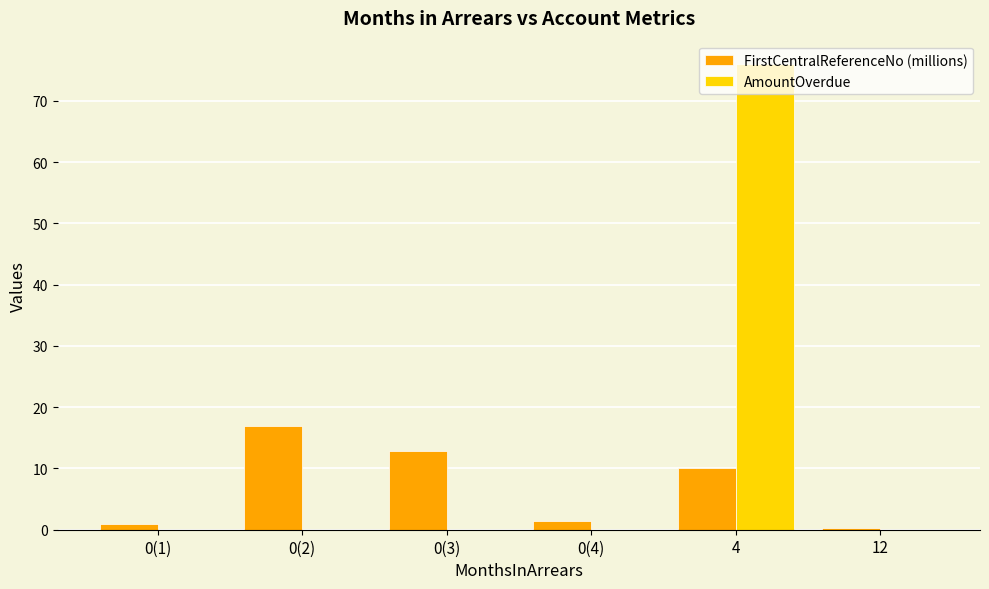

What is the greatest value displayed?

76.0